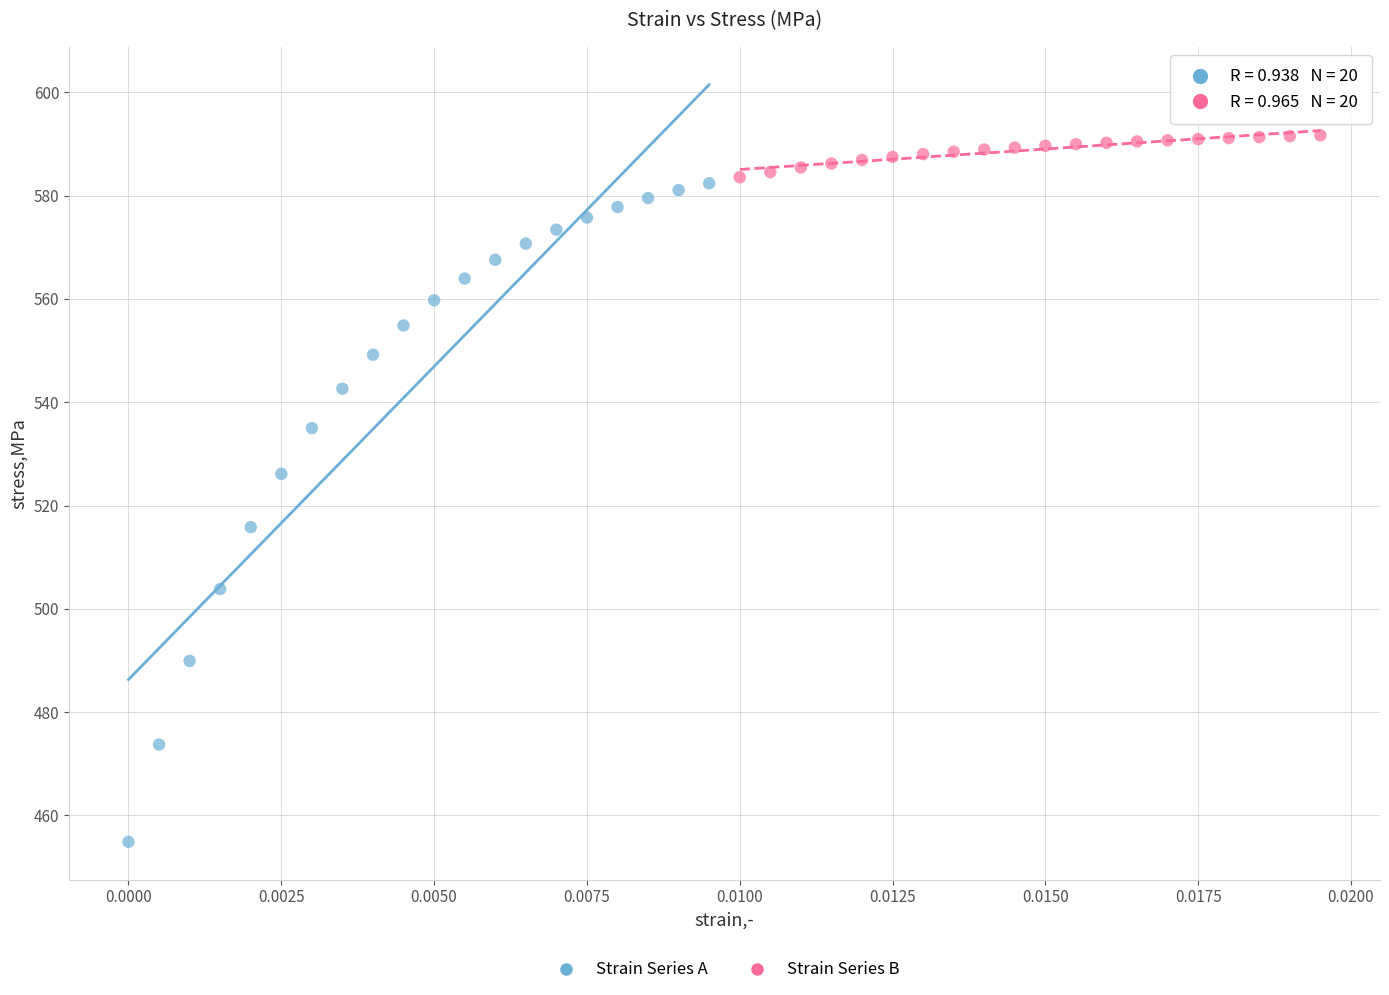

Which series has the largest Y range (max minus min)?

Strain Series A